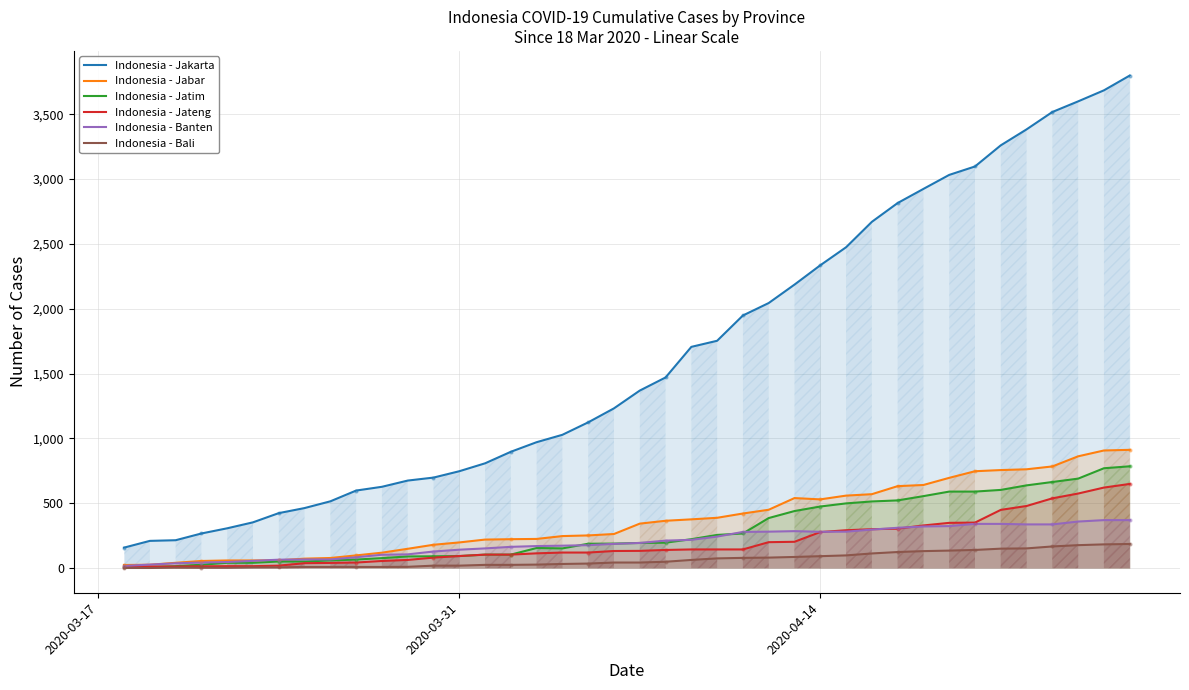

Which series reaches the maximum Y coordinate?

Indonesia - Jakarta